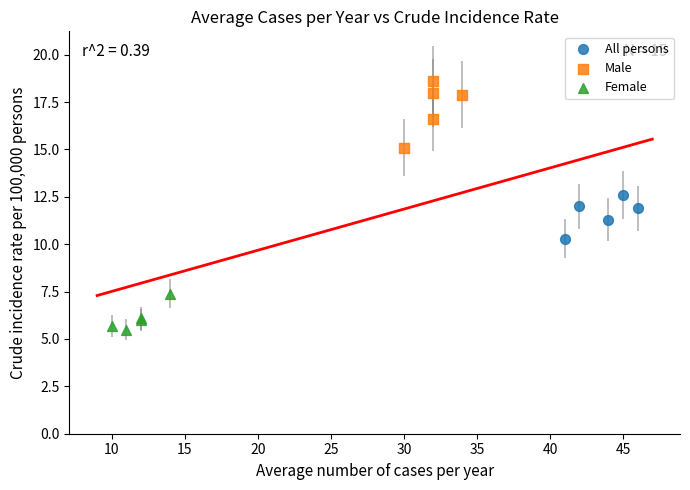

Which series contains the lowest Y value?

Female